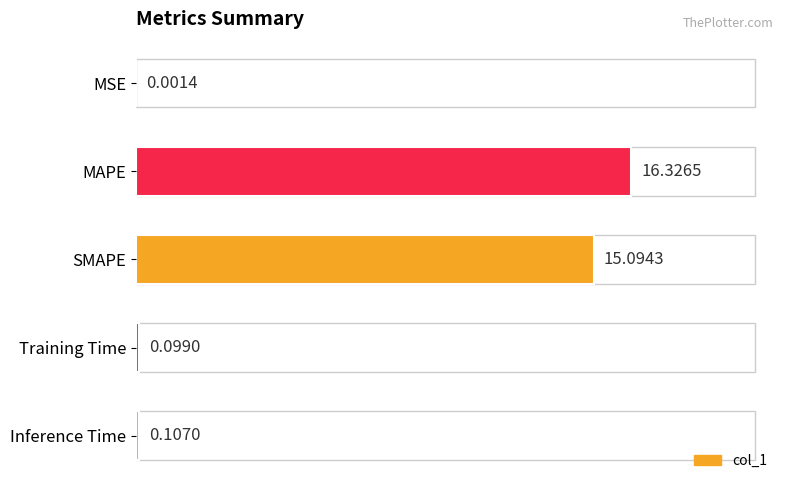

What is the sum of all values?

31.6